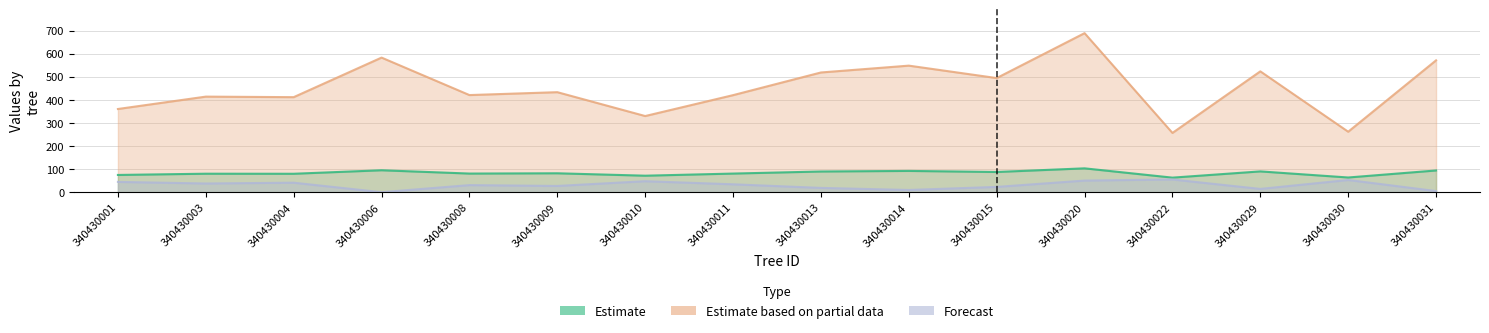

What is the value of the Estimate point at the 4th from the left?

95.0